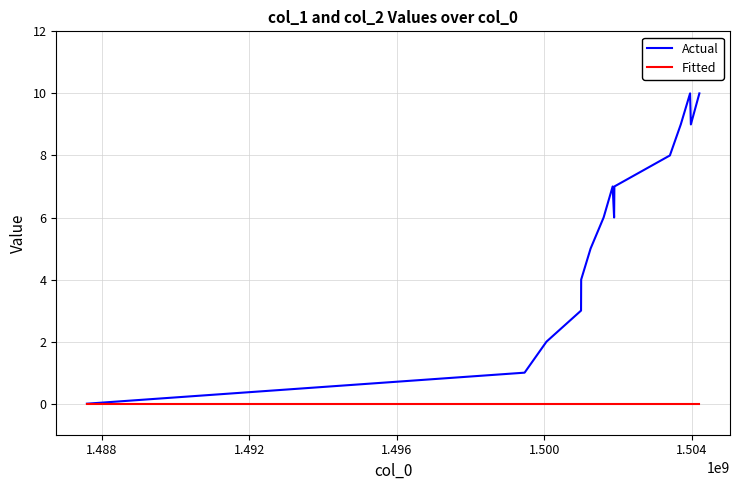

Which series has the largest total across all categories?

Actual